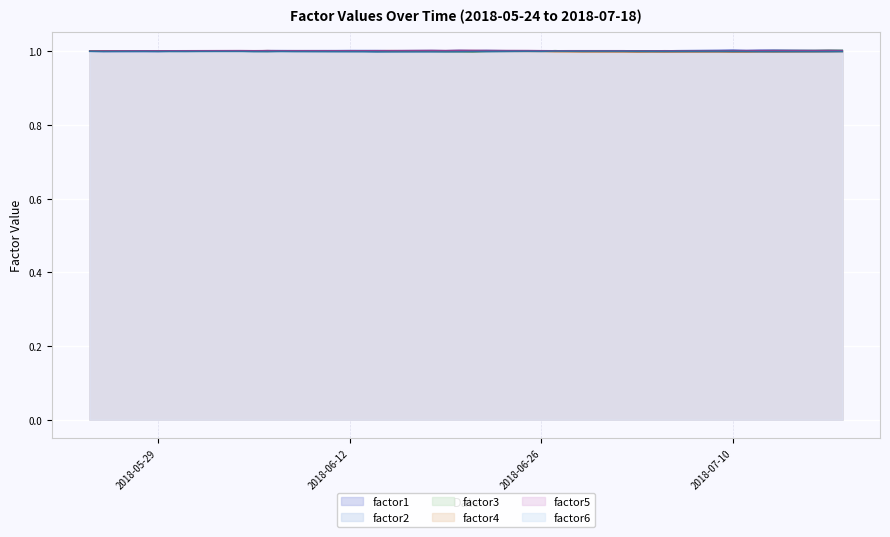

What position from the left is 2018-07-17?

39